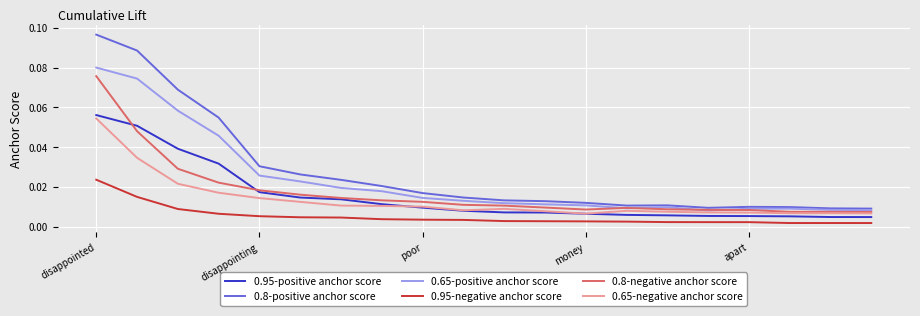

How many lines are shown in the chart?

6